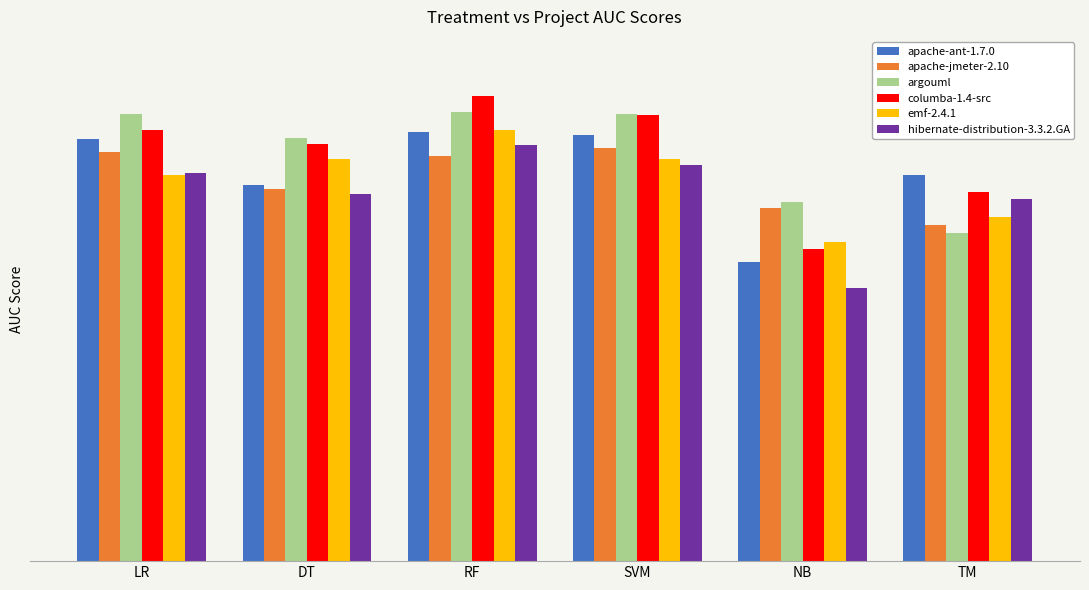

What is the label of the 3rd bar from the right?

SVM